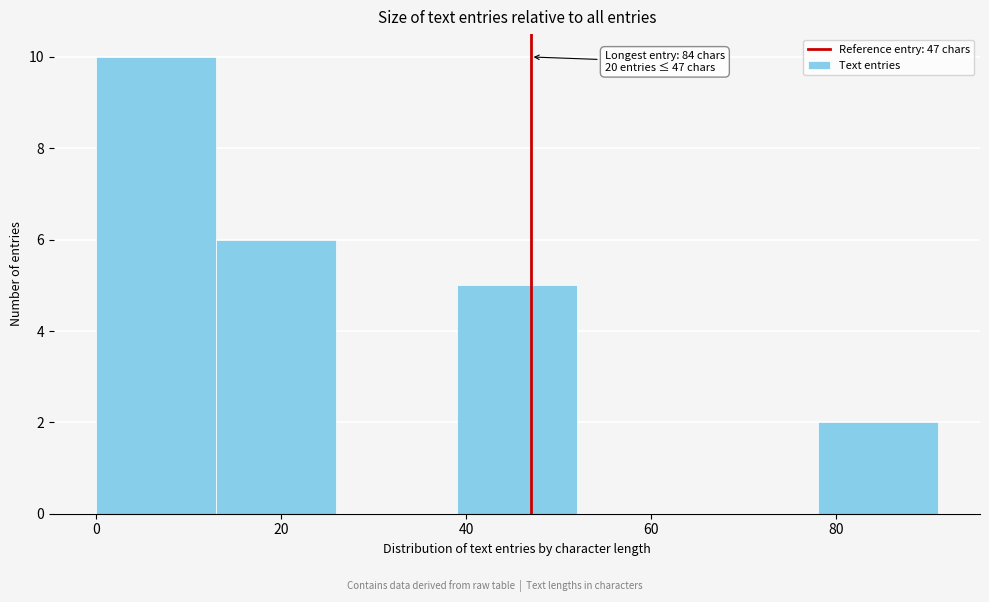

Over which range of the x-axis is the bar tallest?

0 to 13